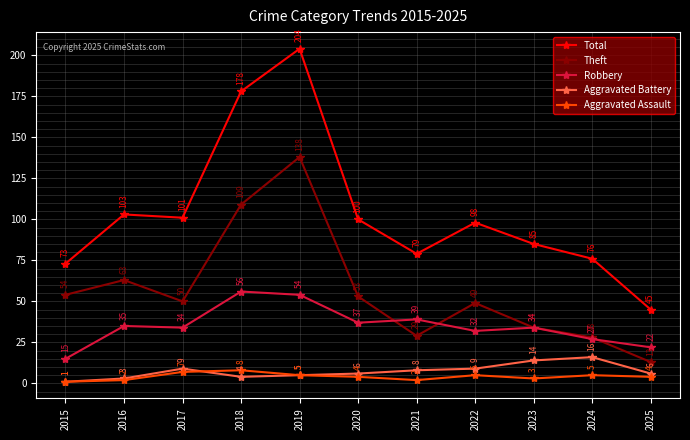

How many interior local valleys does the Theft series have?

2